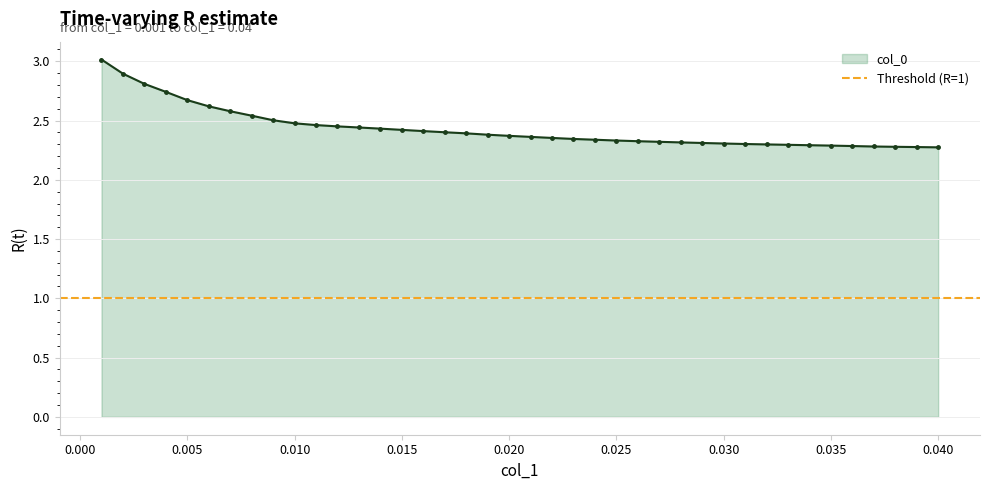

What is the difference between the values at 0.016 and 0.039?

0.1